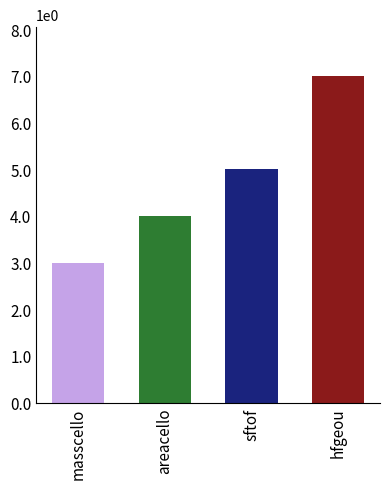

What is the sum of all values?

19